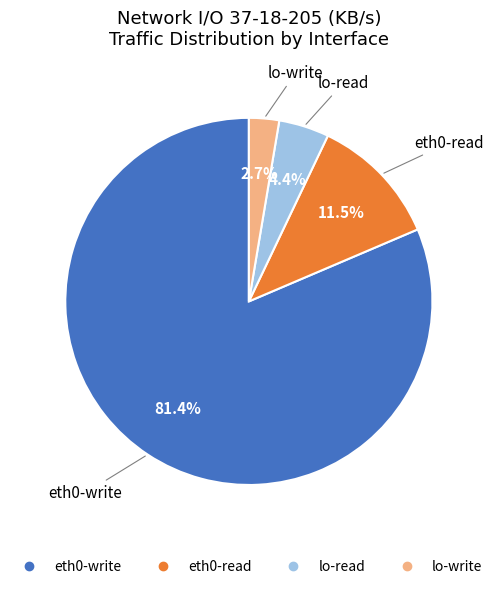

Does eth0-write account for over 50% of the chart?

Yes